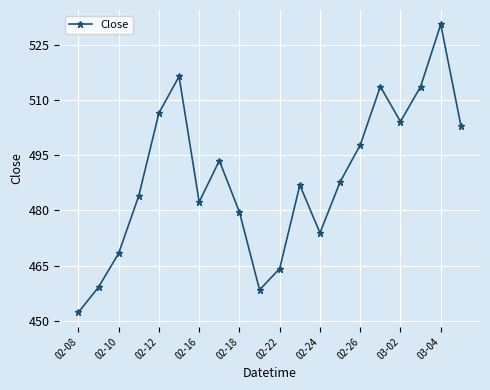

What is the sum of all values?

9776.3